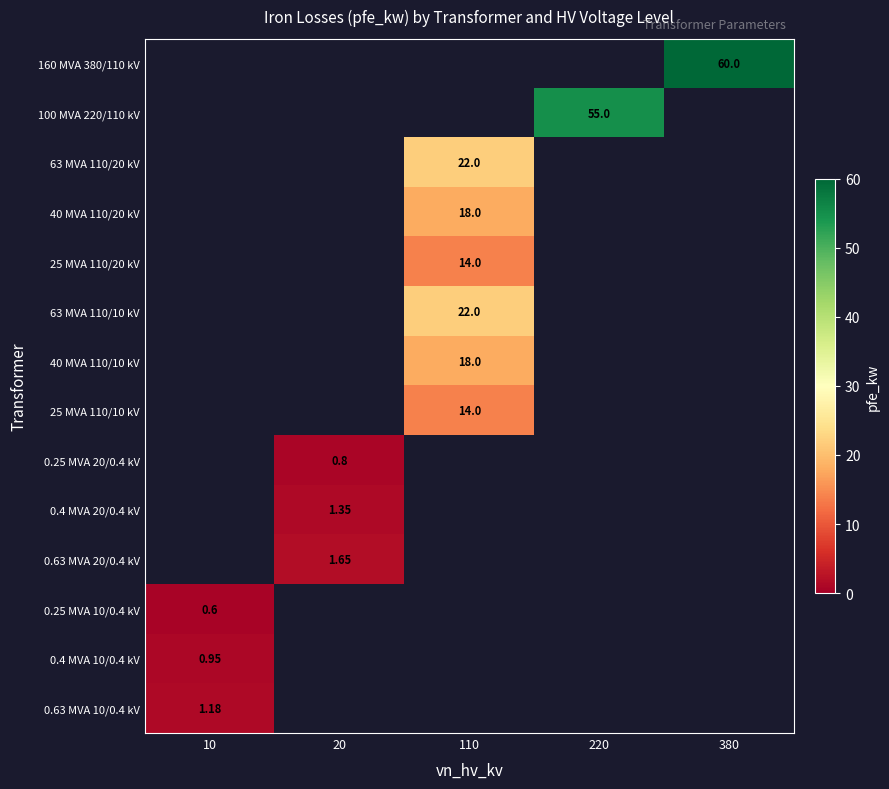

At which category does the chart reach its peak across all series?

380